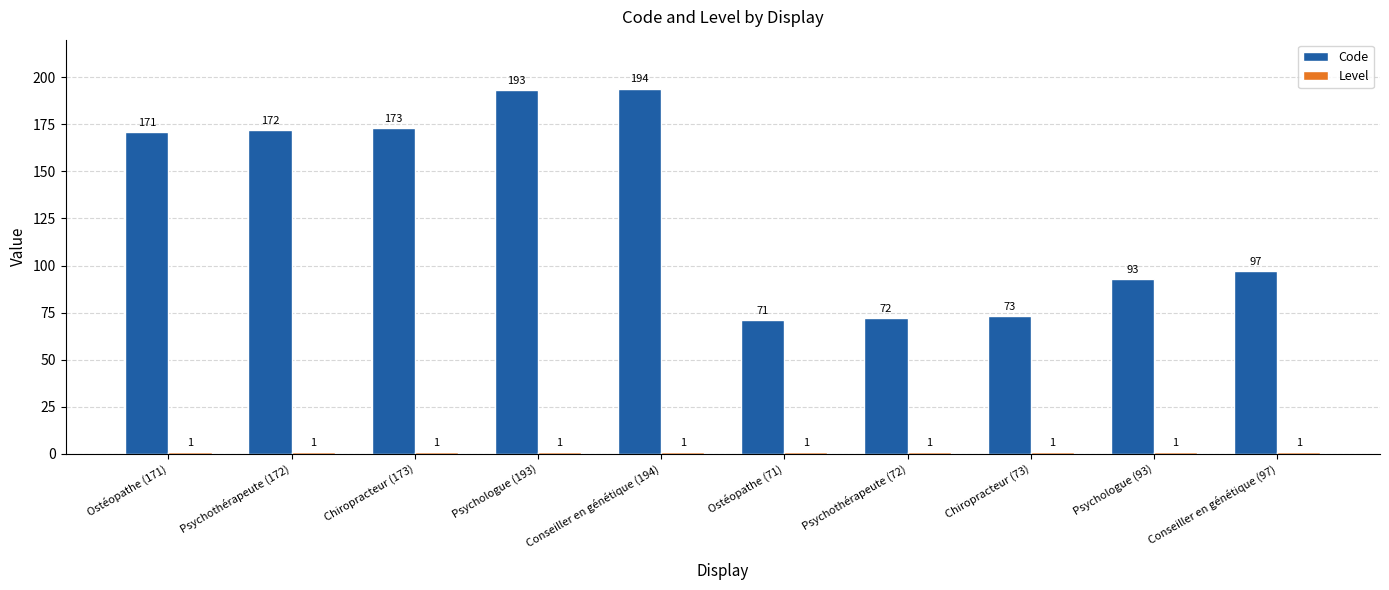

What is the sum of all Code values?

1309